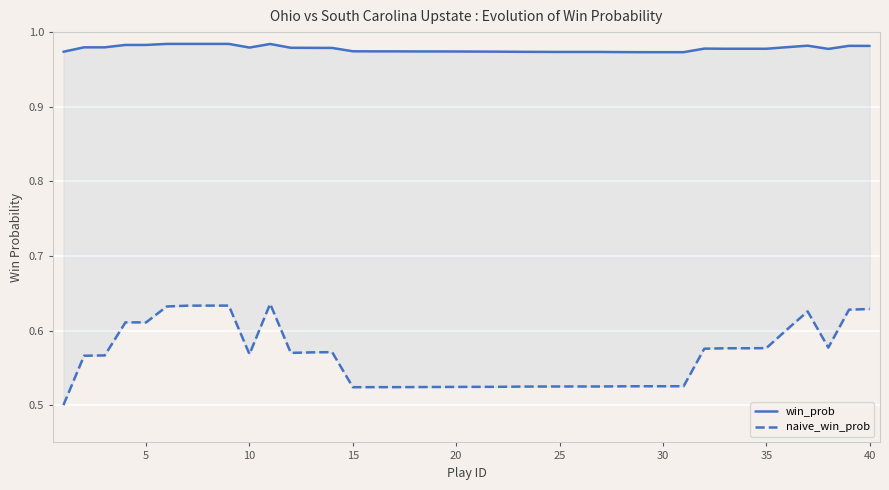

Reading left to right, transcribe all the data shown in this chart.

win_prob: 1.0	1.0	1.0	1.0	1.0	1.0	1.0	1.0	1.0	1.0	1.0	1.0	1.0	1.0	1.0	1.0	1.0	1.0	1.0	1.0	1.0	1.0	1.0	1.0	1.0	1.0	1.0	1.0	1.0	1.0	1.0	1.0	1.0	1.0	1.0	1.0	1.0	1.0	1.0	1.0
naive_win_prob: 0.5	0.6	0.6	0.6	0.6	0.6	0.6	0.6	0.6	0.6	0.6	0.6	0.6	0.6	0.5	0.5	0.5	0.5	0.5	0.5	0.5	0.5	0.5	0.5	0.5	0.5	0.5	0.5	0.5	0.5	0.5	0.6	0.6	0.6	0.6	0.6	0.6	0.6	0.6	0.6